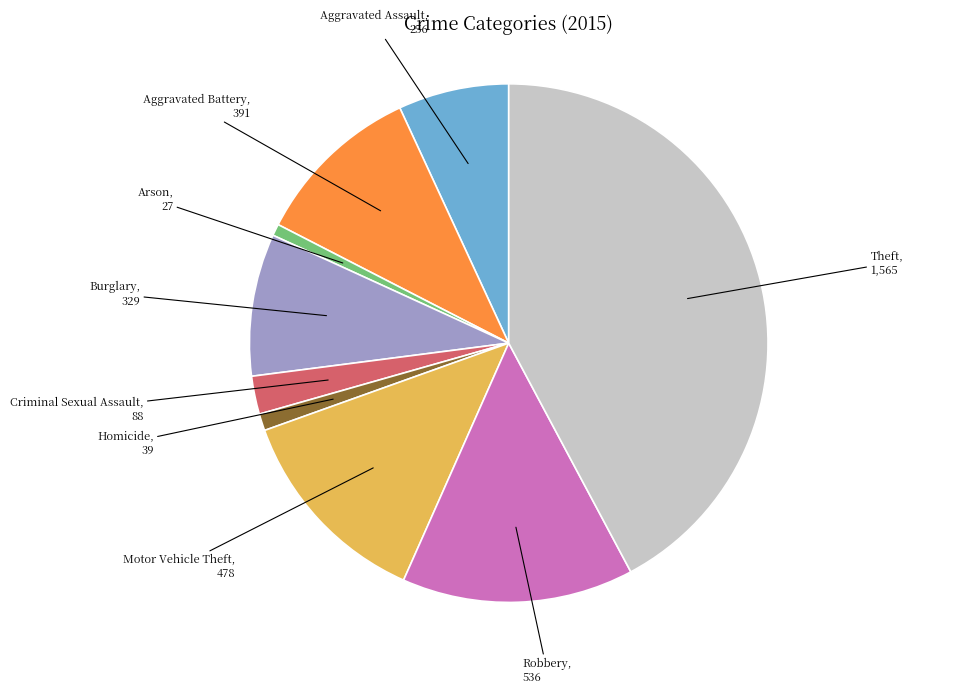

Is there a majority slice in this chart?

No